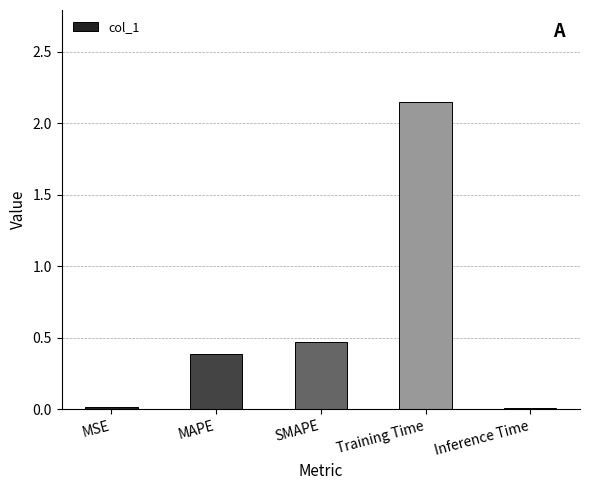

What is the change in value from MAPE to Training Time?

+1.8